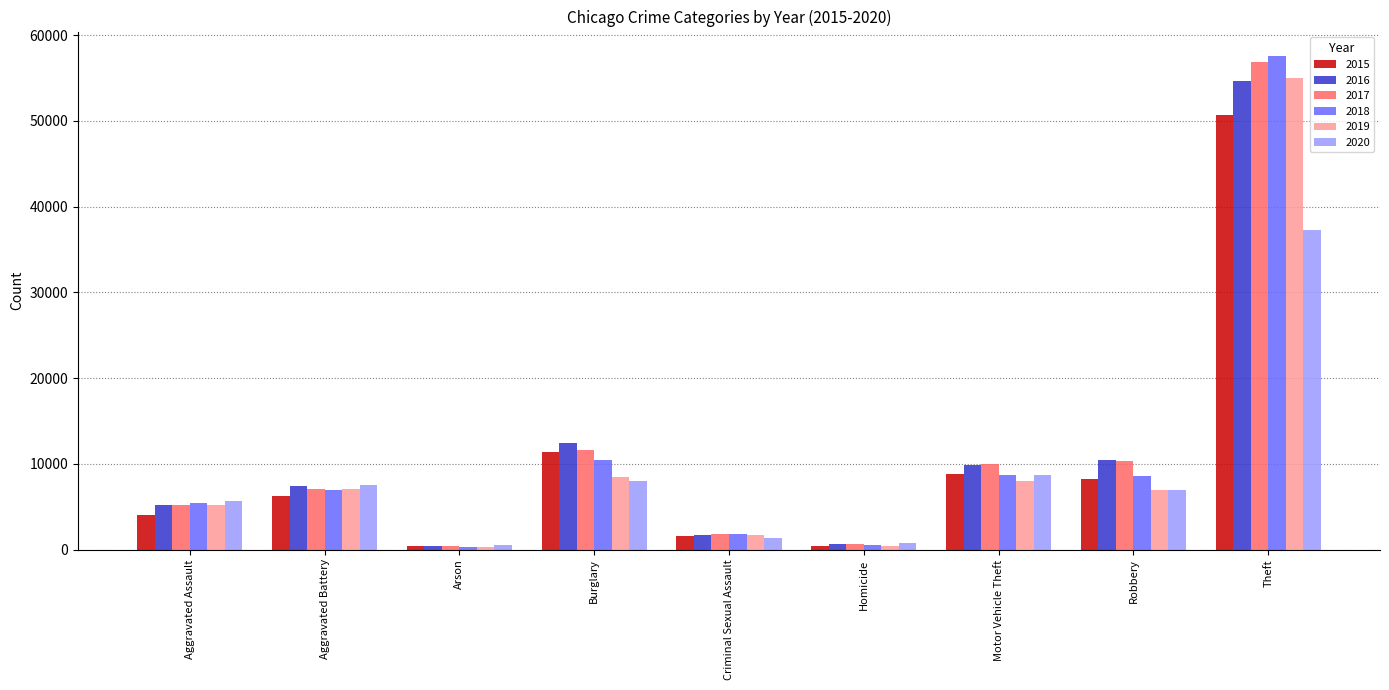

What is the spread (max minus min) of values at Motor Vehicle Theft?

1998